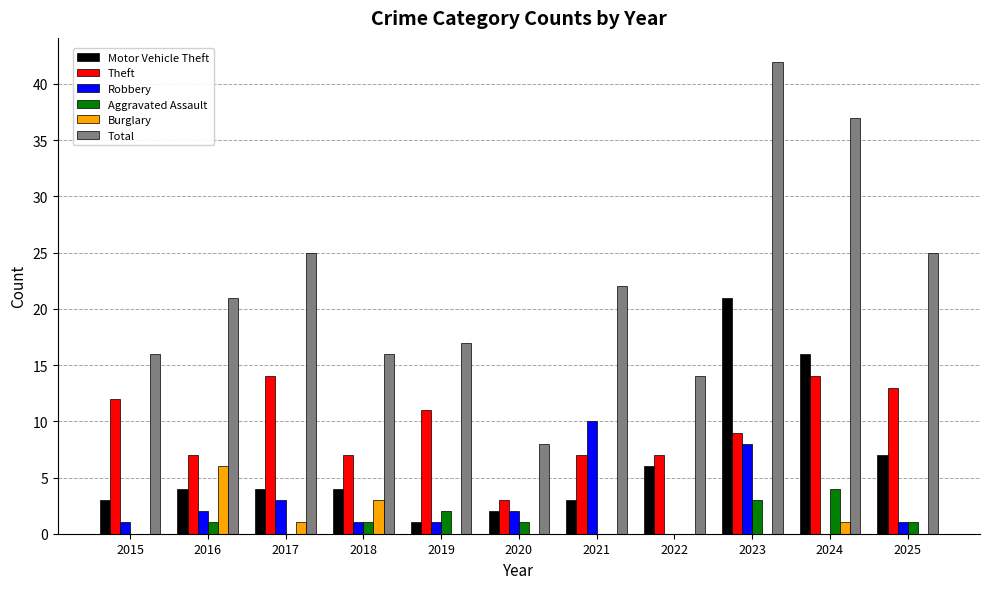

Which series has the largest total across all categories?

Total